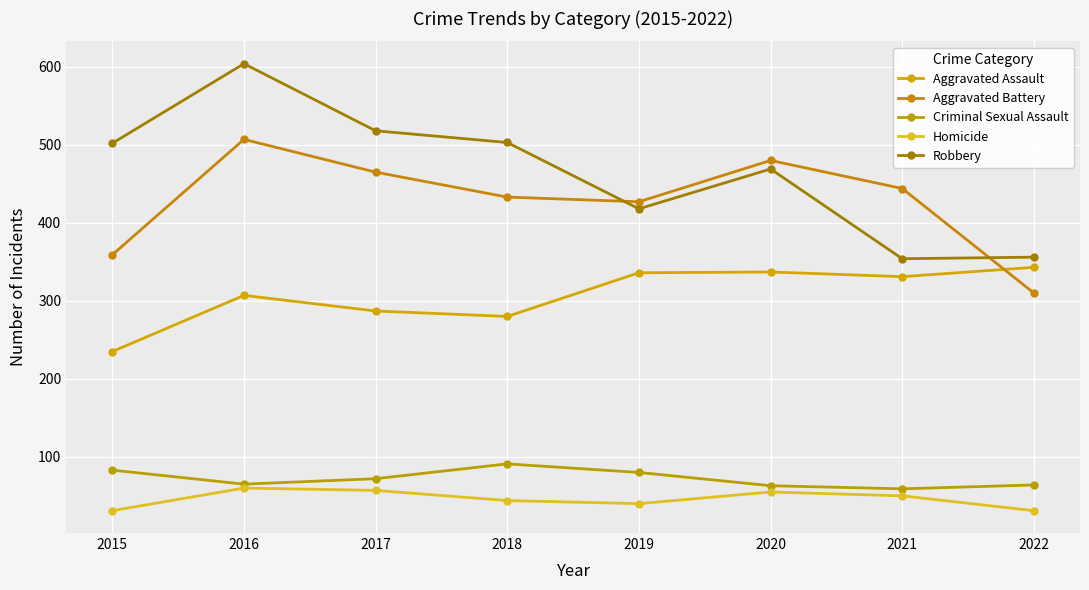

What is the value of the Homicide point at the 7th from the left?

50